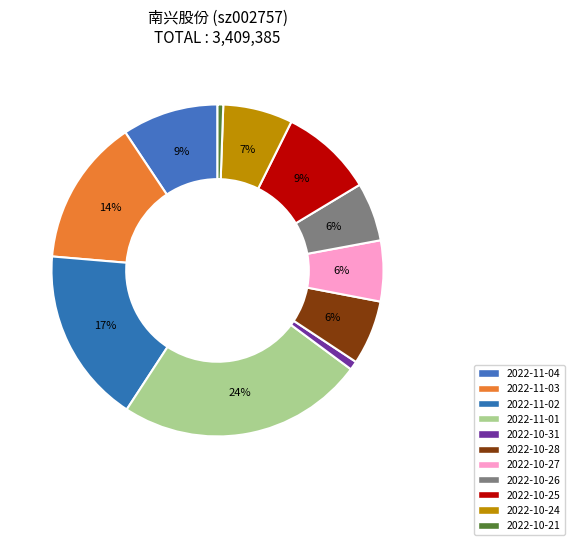

Rank the categories by value from highest to lowest.

2022-11-01, 2022-11-02, 2022-11-03, 2022-11-04, 2022-10-25, 2022-10-24, 2022-10-28, 2022-10-27, 2022-10-26, 2022-10-31, 2022-10-21